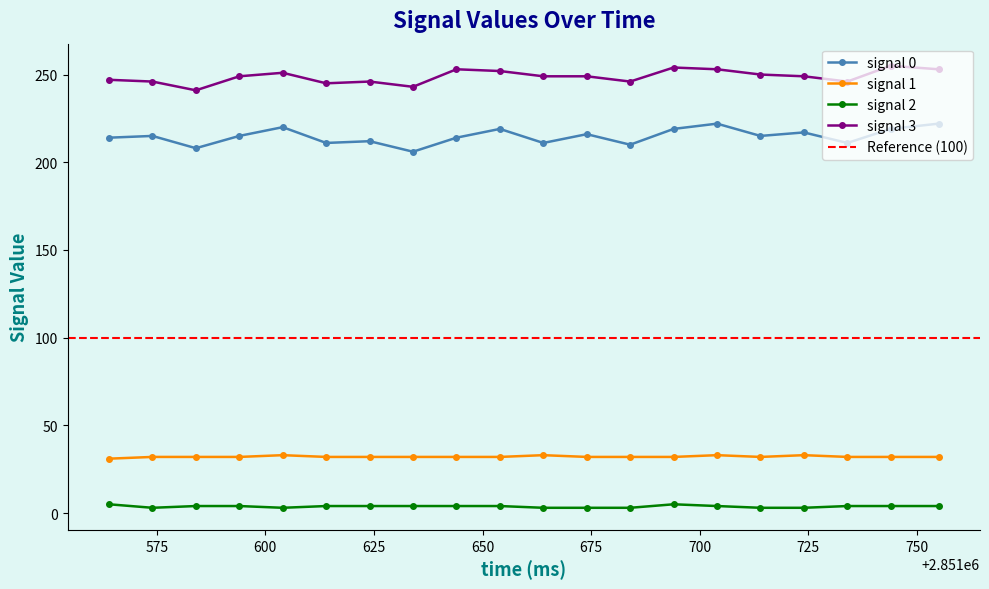

Where is the first local maximum for signal 1?

2851604.0